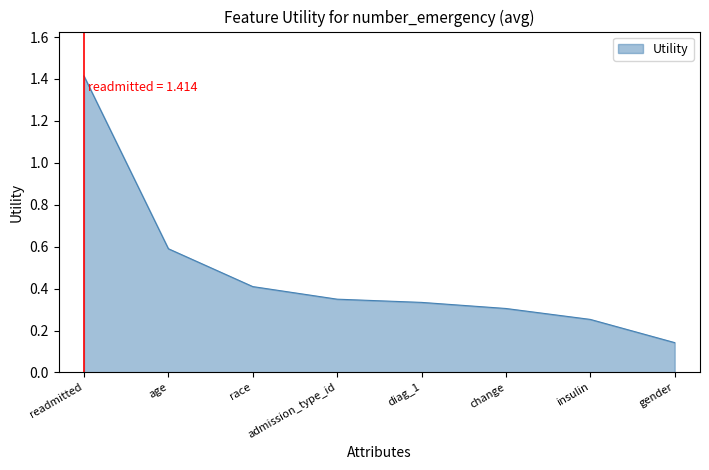

How many lines are shown in the chart?

1